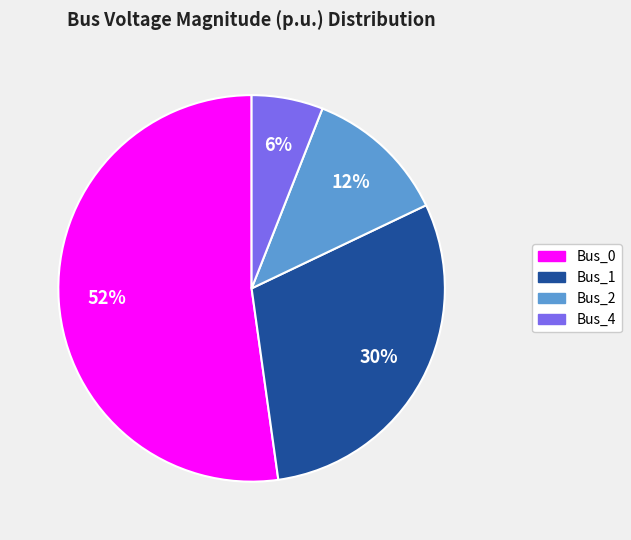

How many segments does this pie chart have?

4